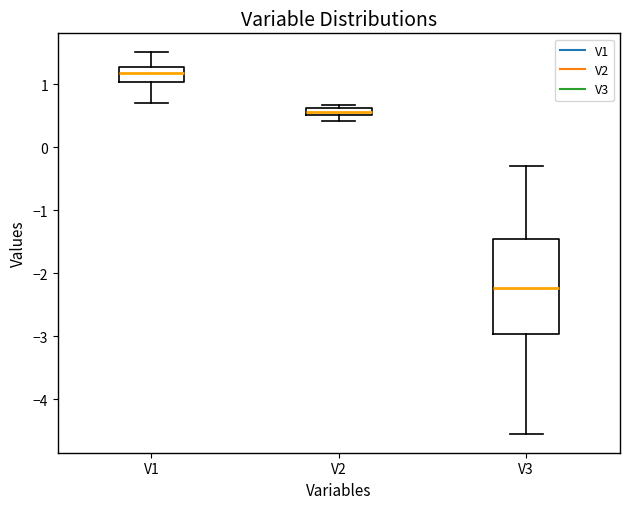

Which box's median line is the highest?

V1